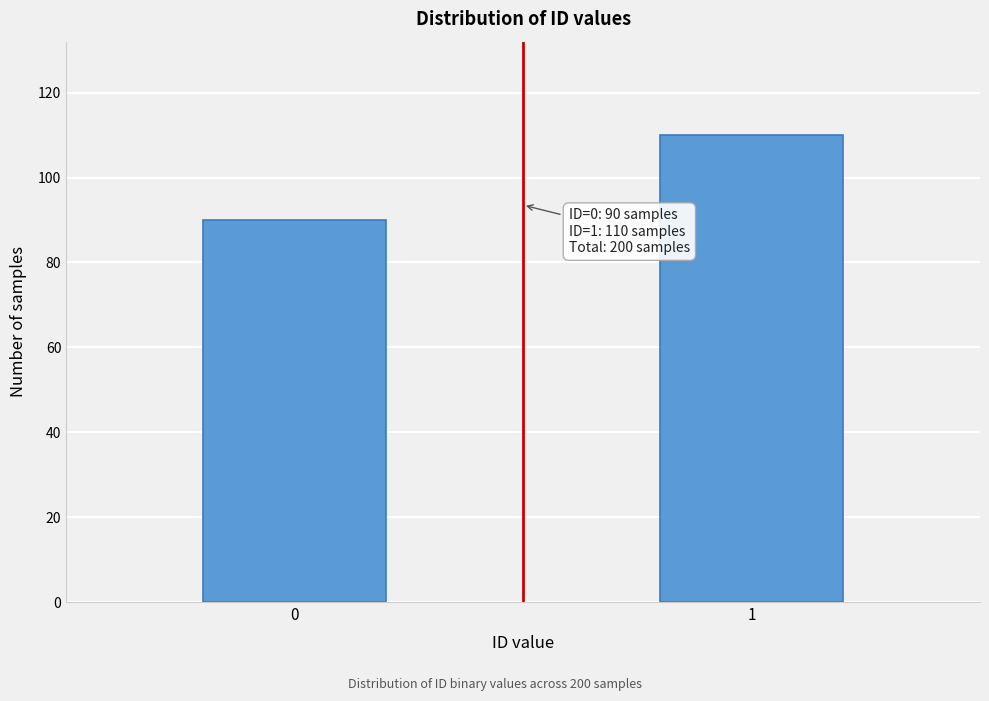

Reading left to right, transcribe all the data shown in this chart.

0=90	1=110